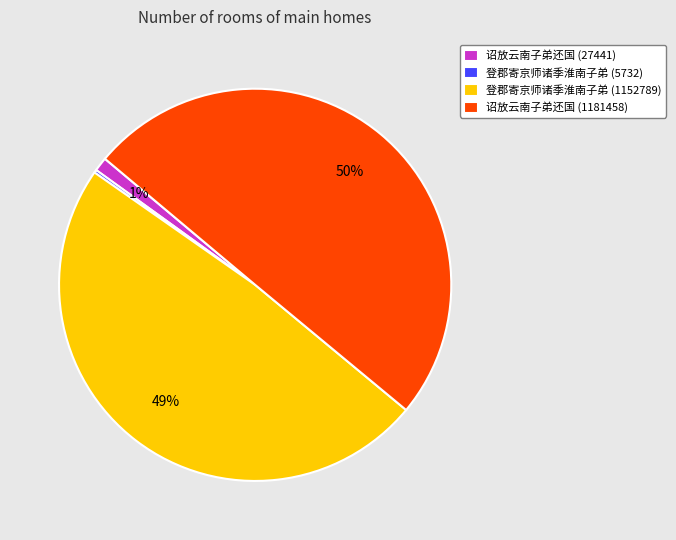

Is the sum of 诏放云南子弟还国 (1181458) and 登郡寄京师诸季淮南子弟 (1152789) greater than half?

Yes